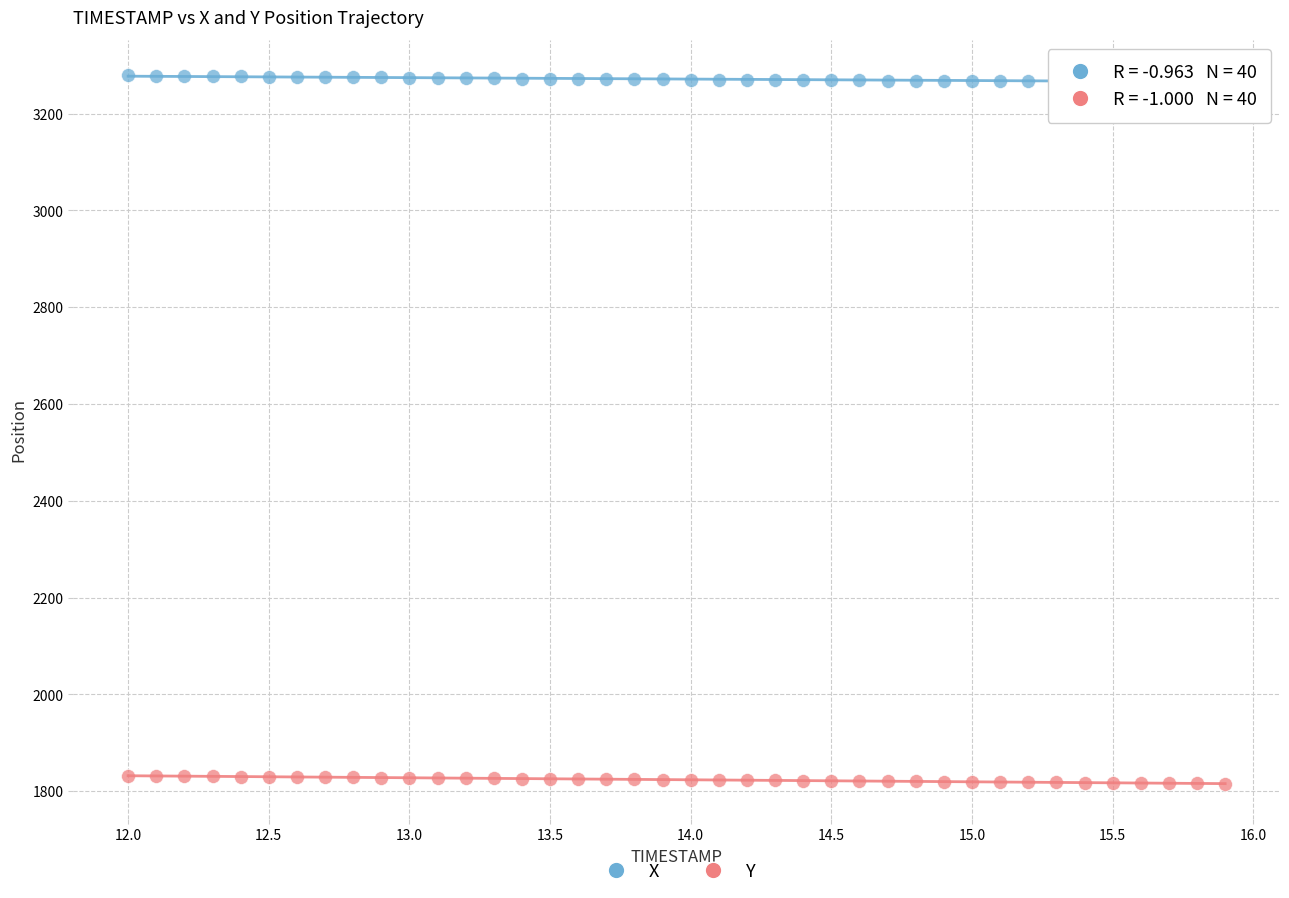

What are all the series names shown in the legend?

X, Y